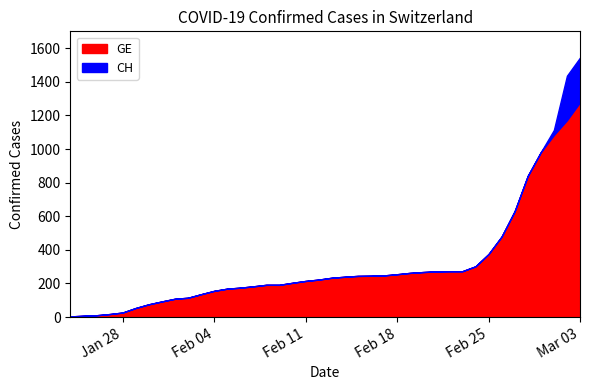

Reading left to right, list all the values displayed in this chart.

GE: 4	8	11	18	27	54	76	93	109	115	136	156	169	175	183	192	192	204	215	223	234	240	245	246	248	255	263	268	272	273	273	302	375	479	630	840	981	1083	1171	1278
CH: 4	8	11	18	27	54	76	93	109	115	136	156	169	175	183	192	192	204	215	223	234	240	245	246	248	255	263	268	272	273	273	302	375	479	630	840	981	1113	1436	1544